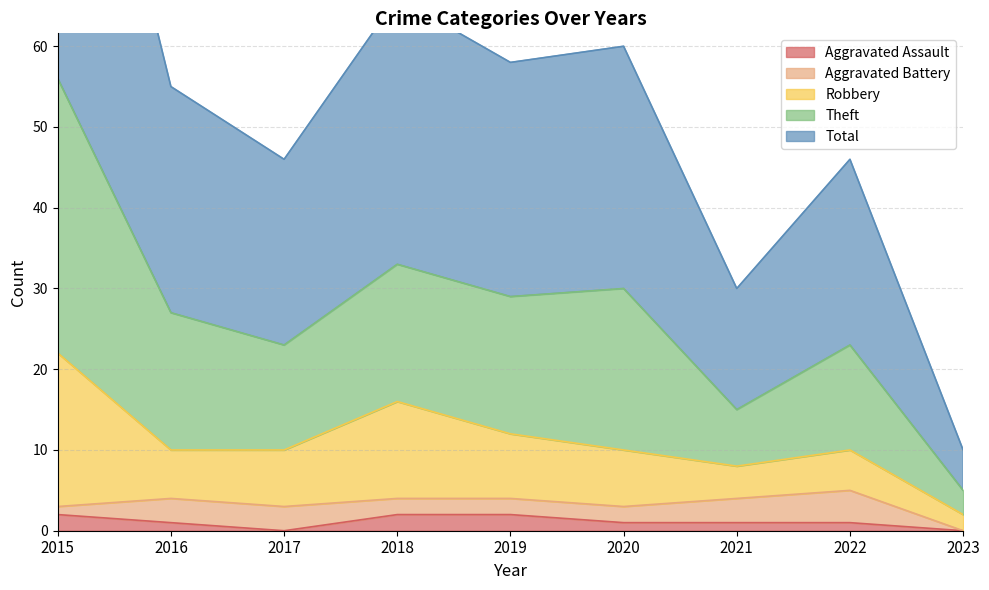

Is it true that Total equals 20 at 2020?

False